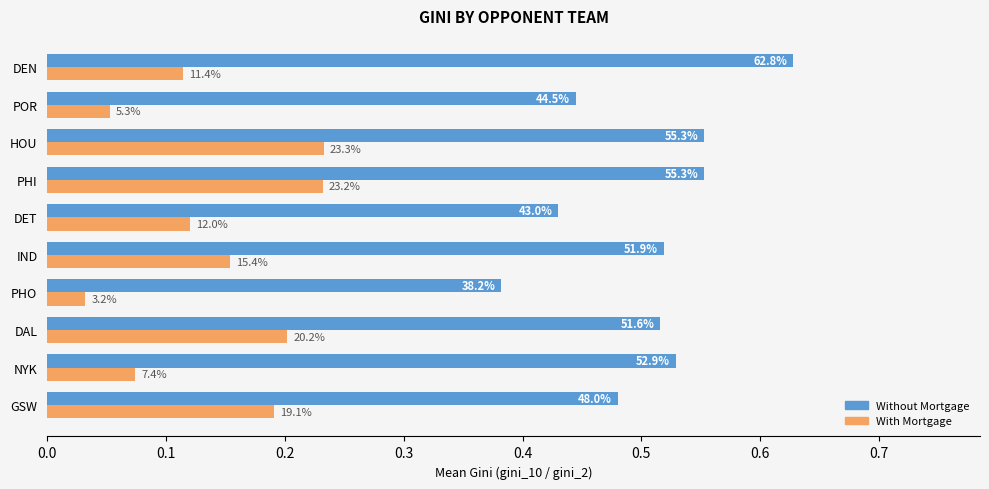

How many Without Mortgage values are between 0 and 1?

10